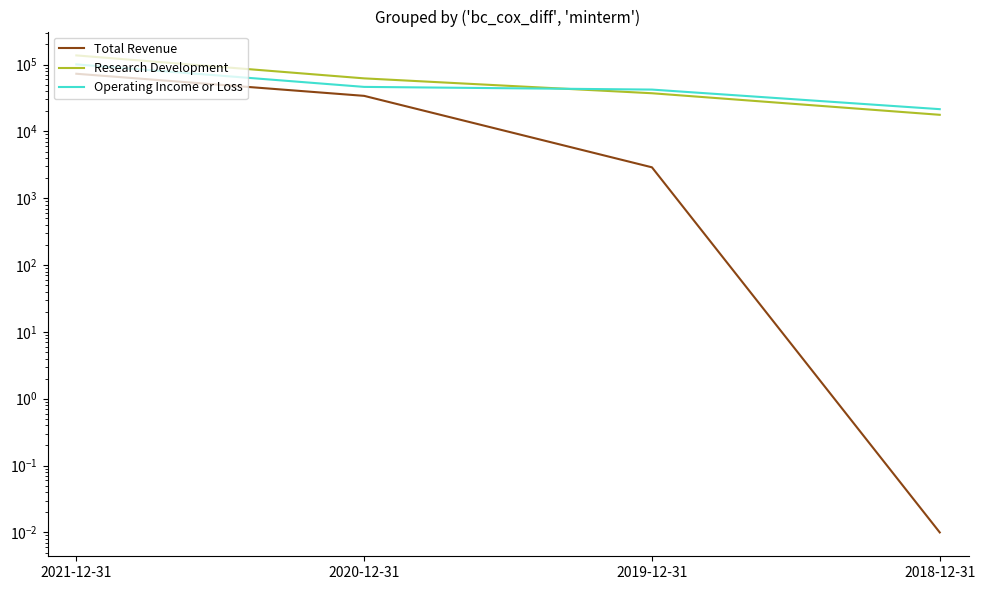

Is it true that Total Revenue equals 2900.0 at 2019-12-31?

True